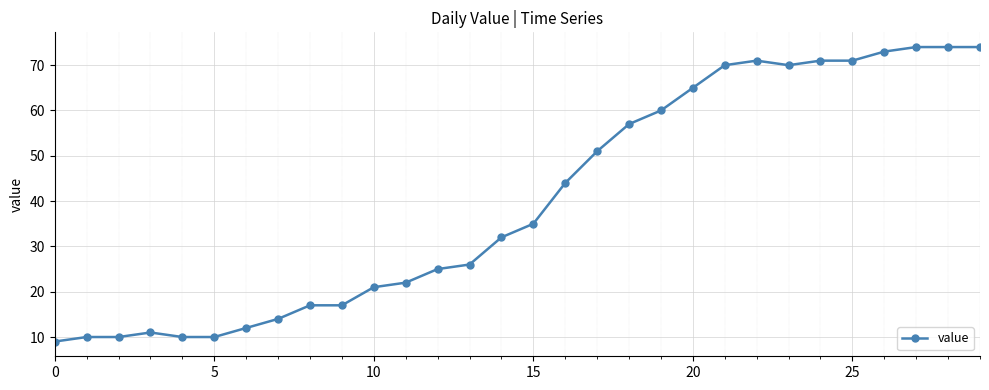

What is the difference between the maximum and minimum values?

65